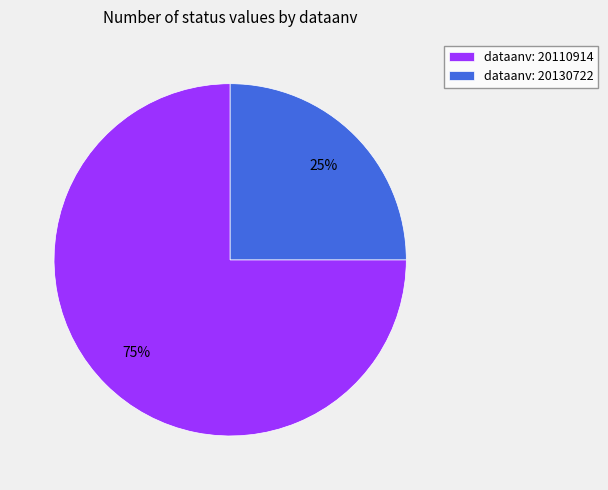

To the nearest percent, what percentage of the pie is dataanv: 20110914?

75%